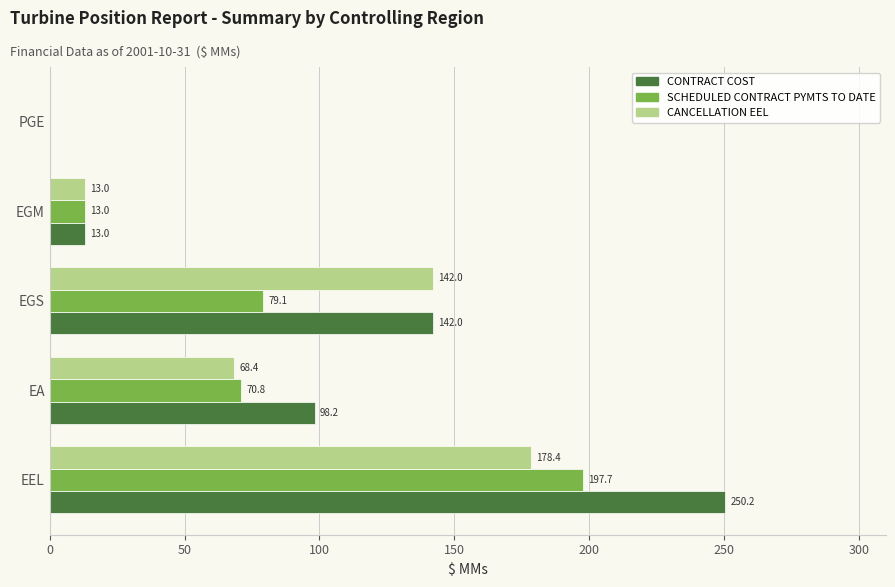

What are all the series names shown in the legend?

CONTRACT COST, SCHEDULED CONTRACT PYMTS TO DATE, CANCELLATION EEL